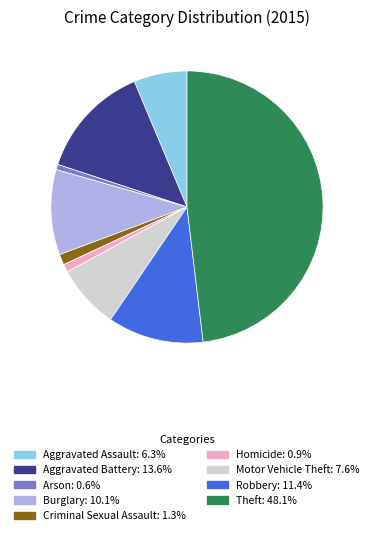

Between Burglary and Criminal Sexual Assault, which is larger?

Burglary